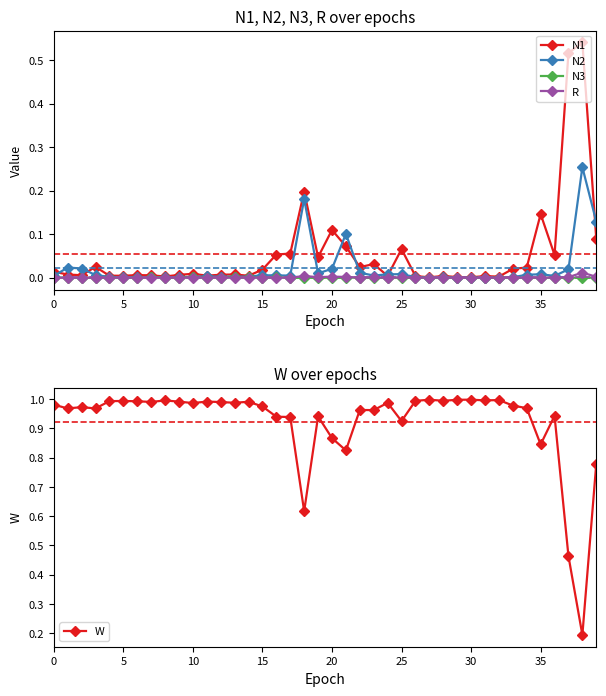

The value of R at 13 is 0.0. True or false?

True